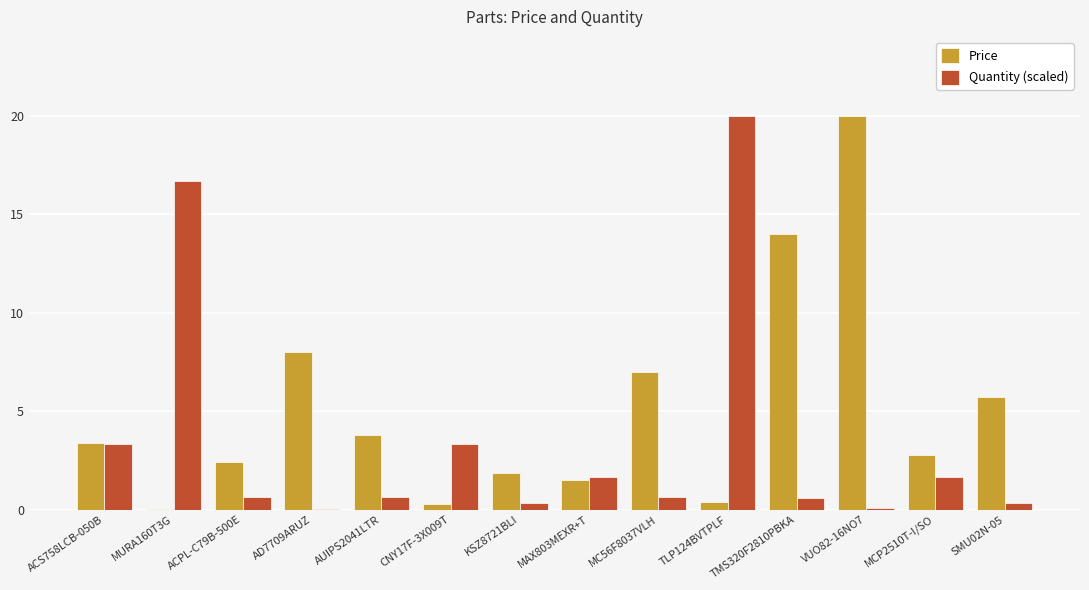

Which series has the largest total across all categories?

Price